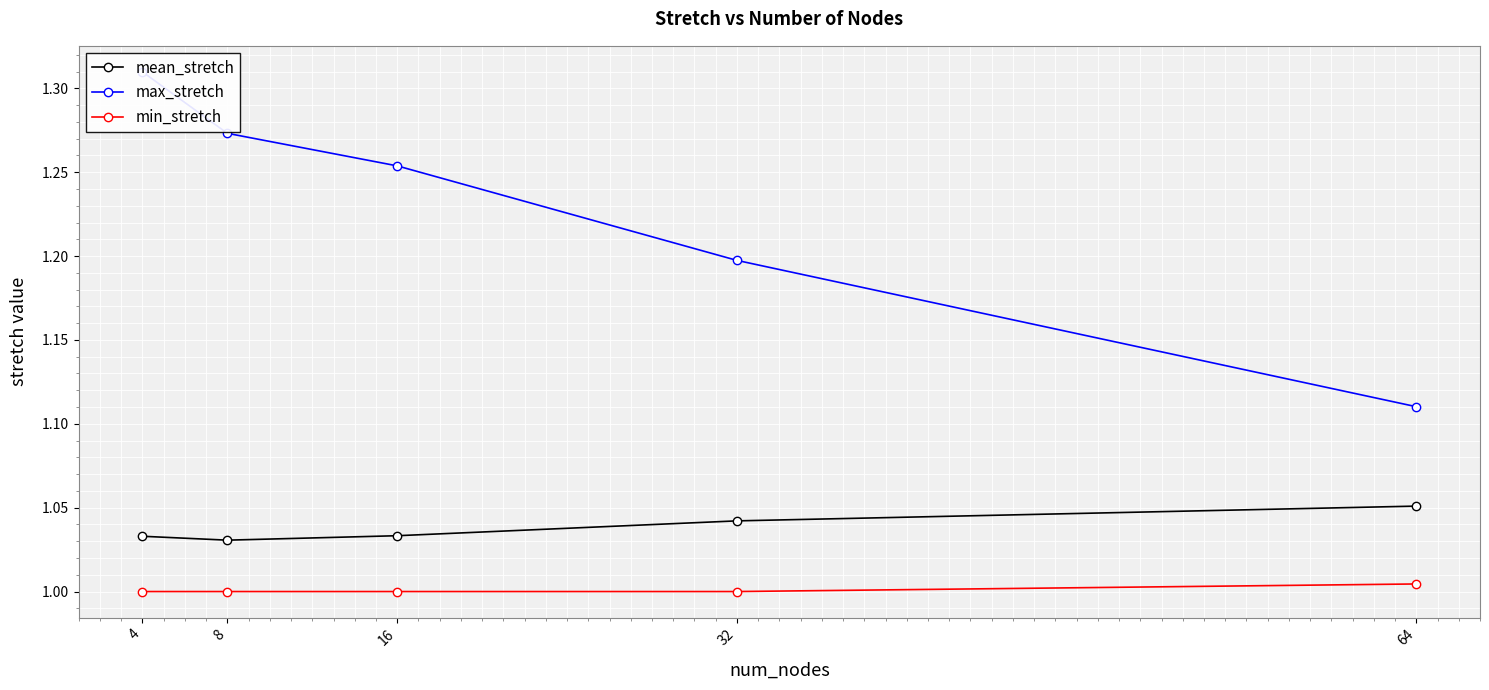

True or false: mean_stretch and min_stretch intersect in this chart.

False